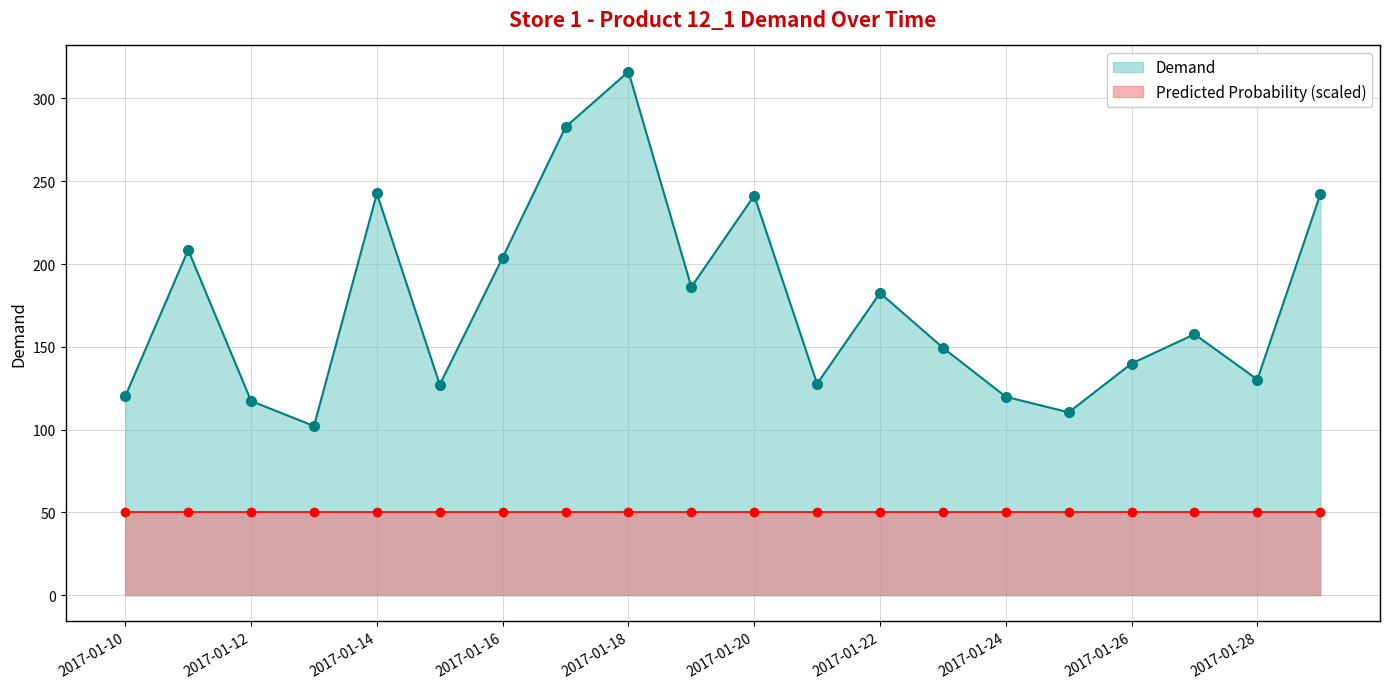

What is the ratio of the value at 2017-01-13 to the value at 2017-01-29?

0.4